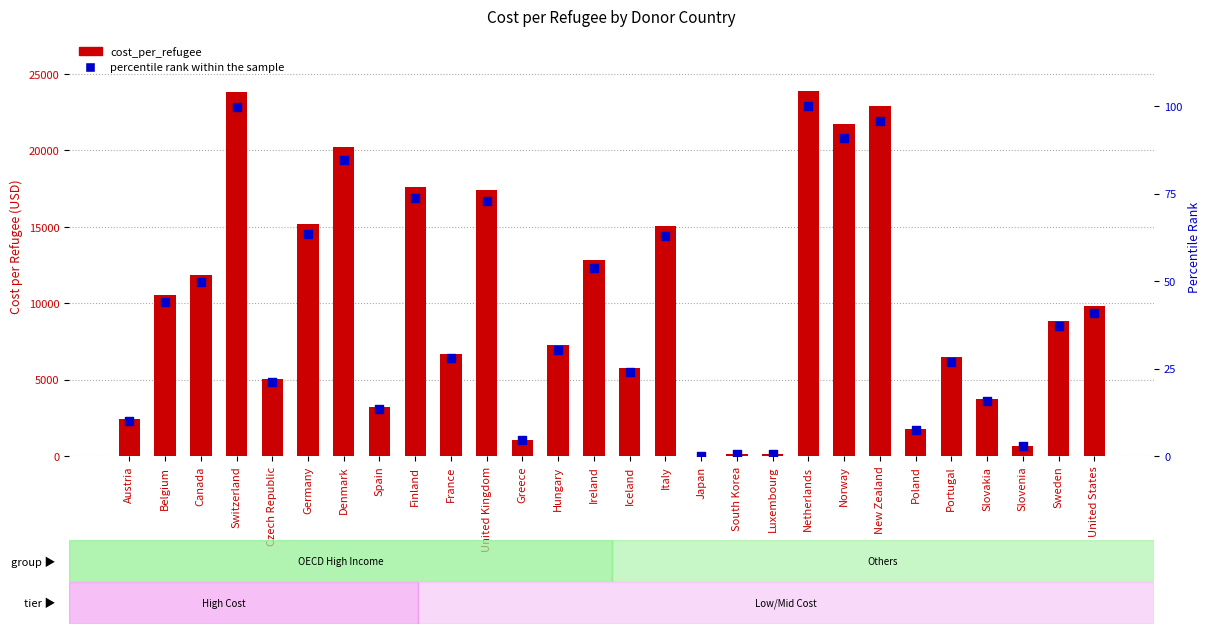

What is the total value across all series at Canada?

11920.1